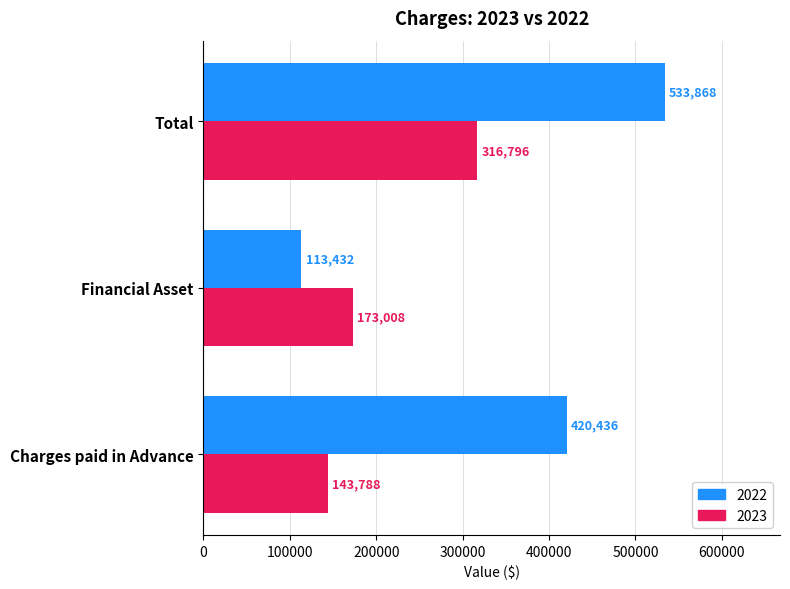

True or false: 2022 has a value of 113572 at Total.

False